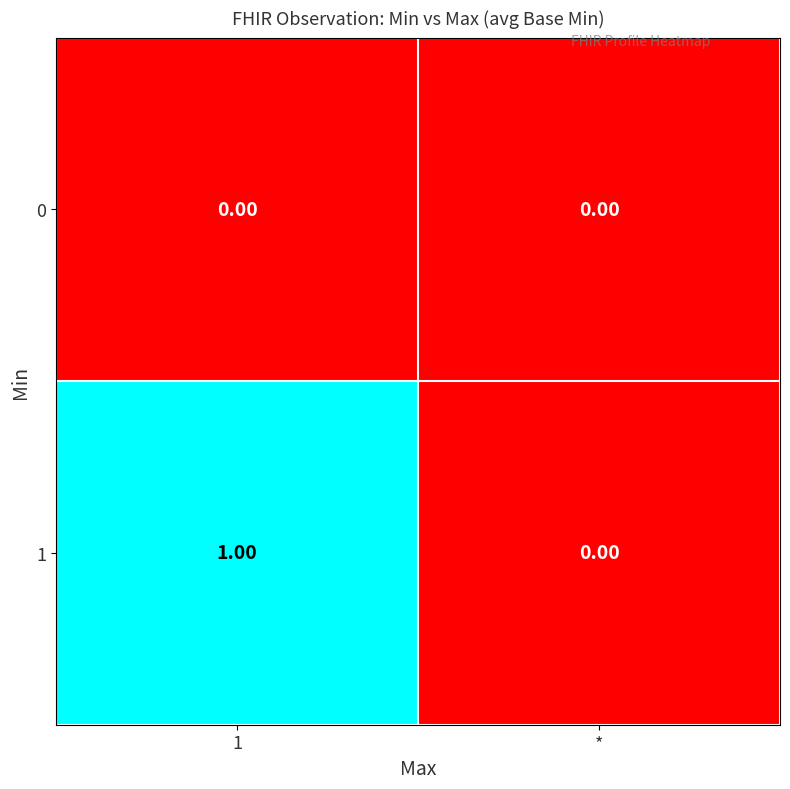

At 1, list the series in order from smallest to largest.

0, 1